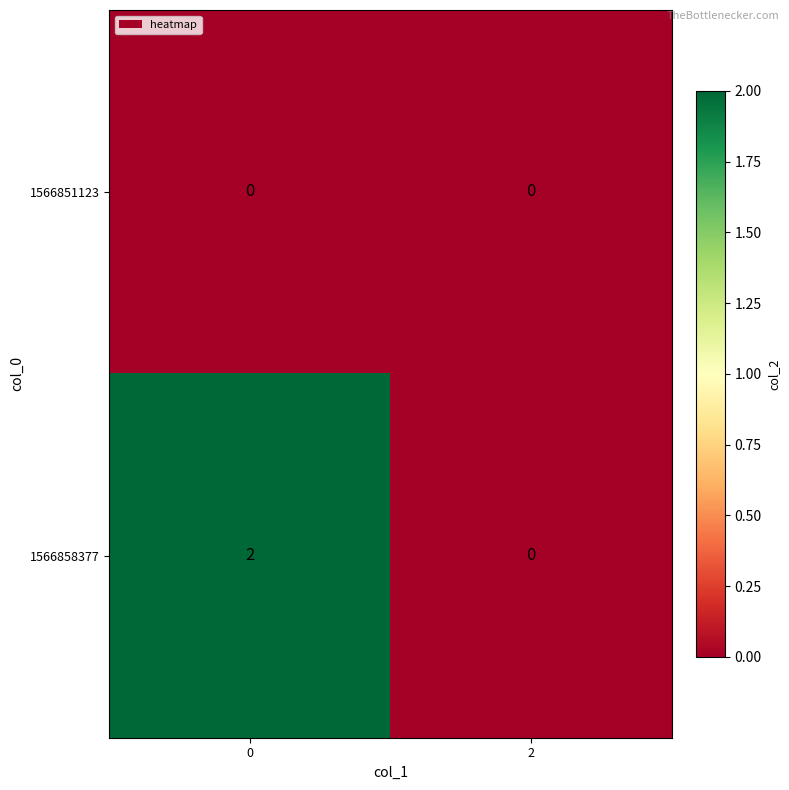

The 1566858377 series shows 0 at 2. True or false?

True